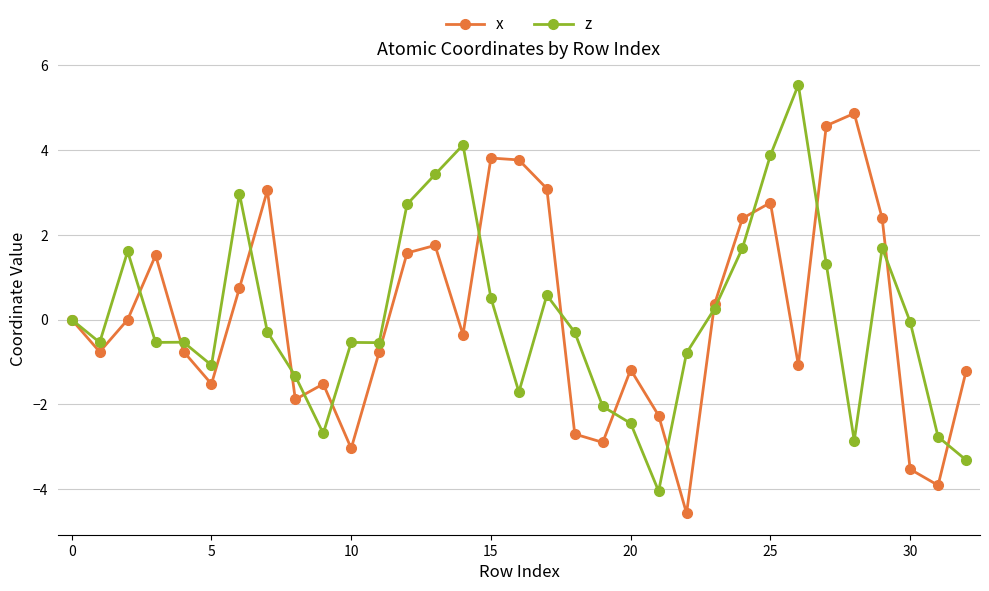

At how many categories does at least one series exceed 2?

14